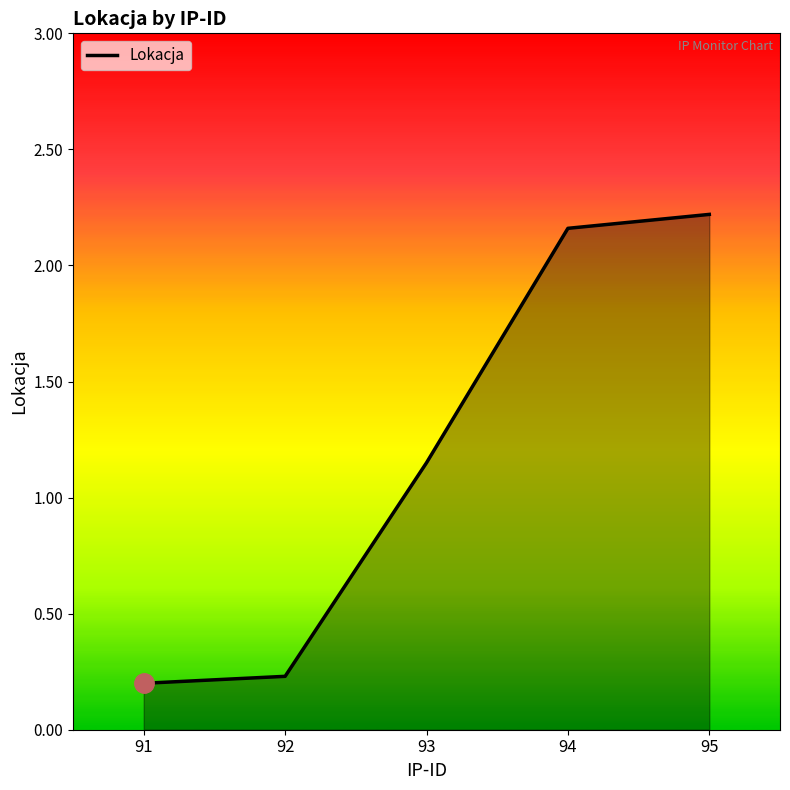

At which category does the chart reach its peak across all series?

95